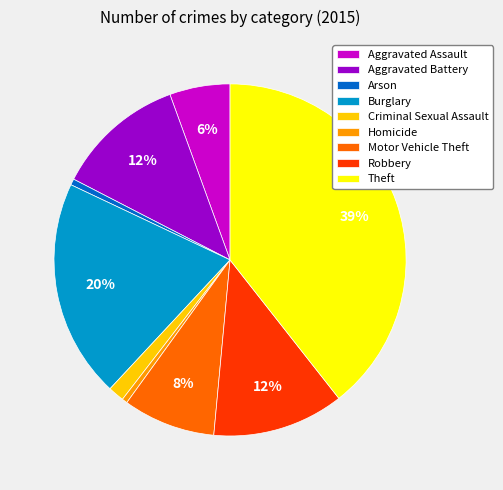

Is it true that Aggravated Battery is 24% of the pie?

False